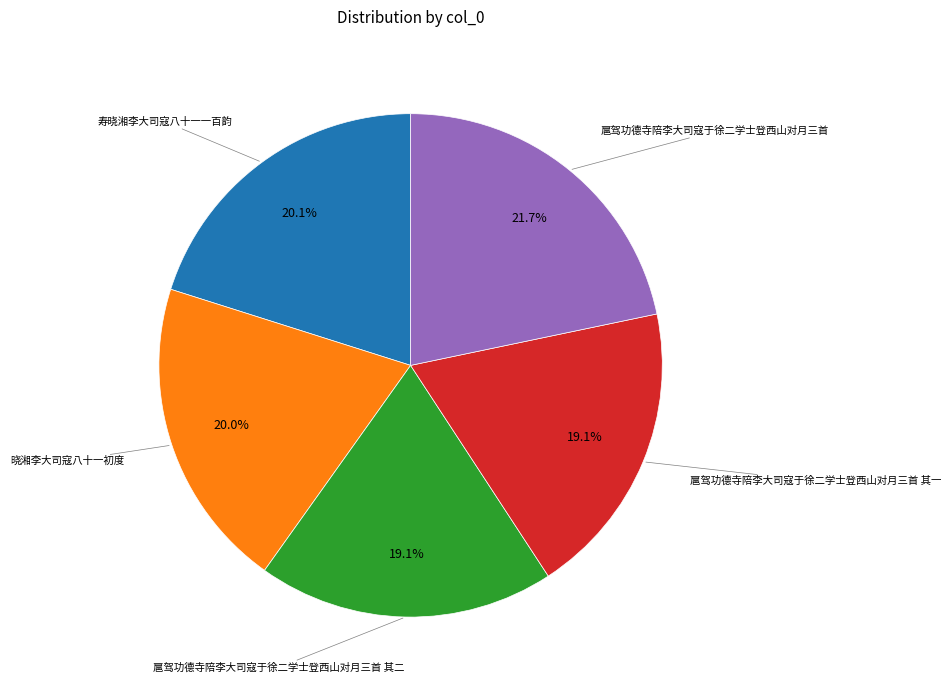

Count the number of slices in the pie.

5